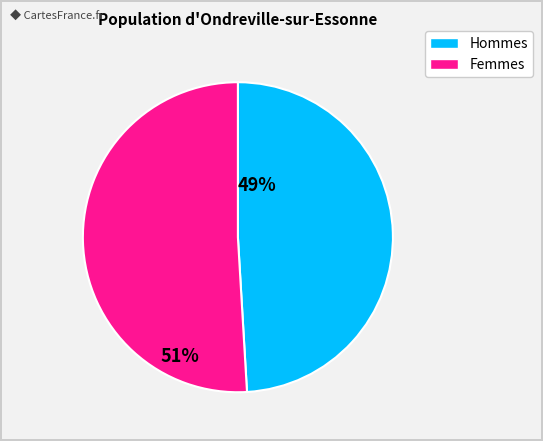

Does any single category account for the majority?

Yes